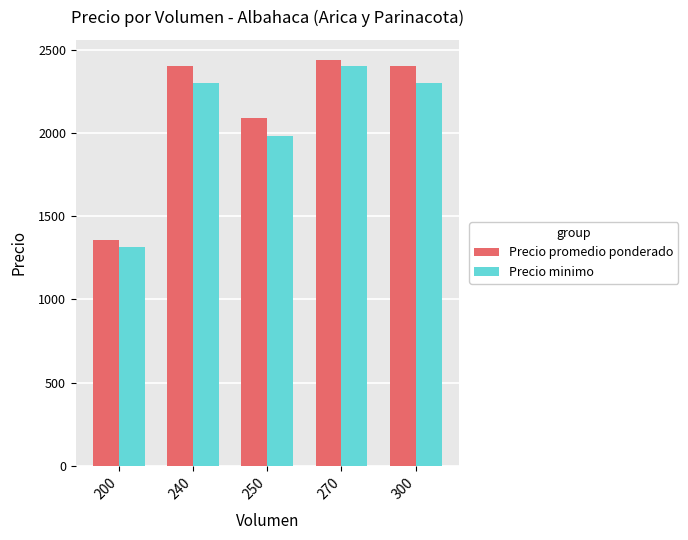

Is it true that Precio promedio ponderado equals 2091.7 at 250?

True